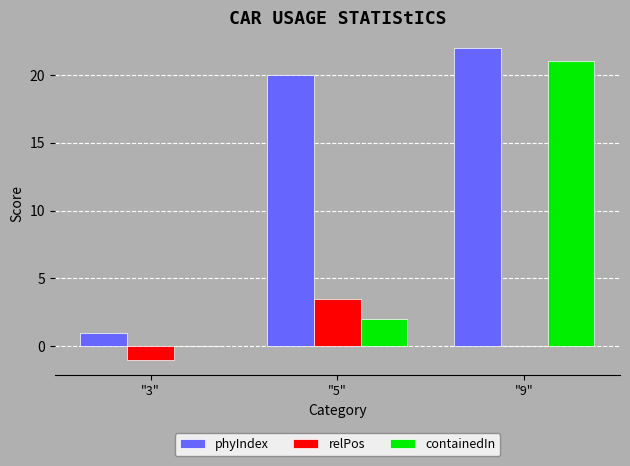

How many distinct data groups are displayed?

3